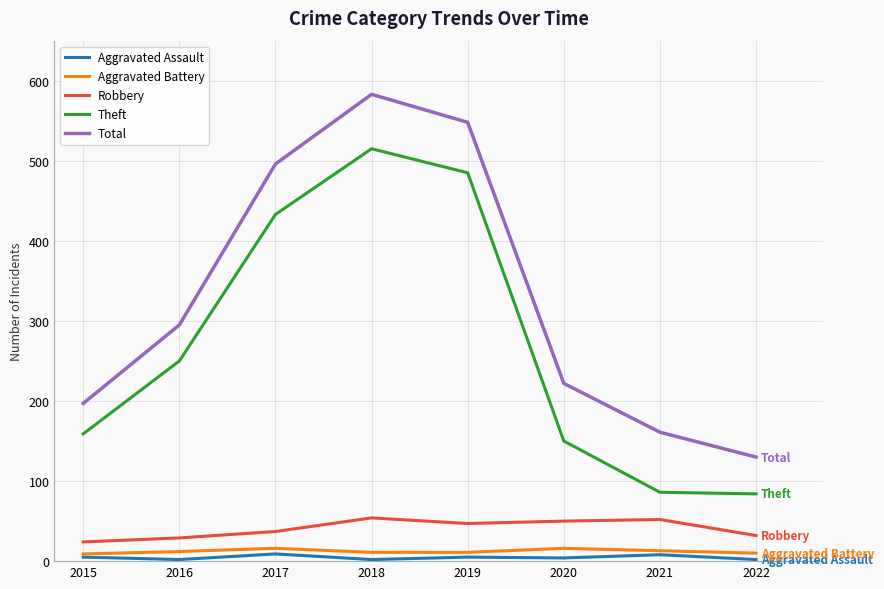

What is the approximate value of Aggravated Assault at 2019?

5